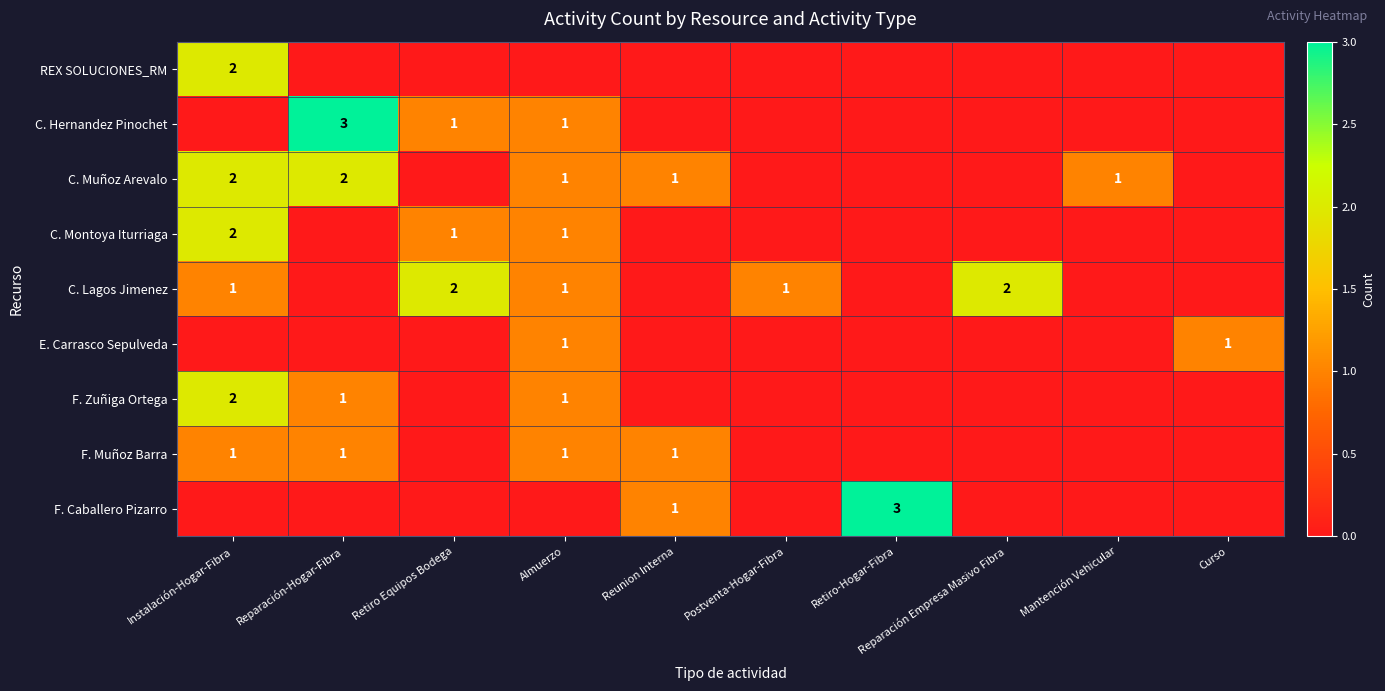

True or false: REX SOLUCIONES_RM has a value of 2 at Instalación-Hogar-Fibra.

True